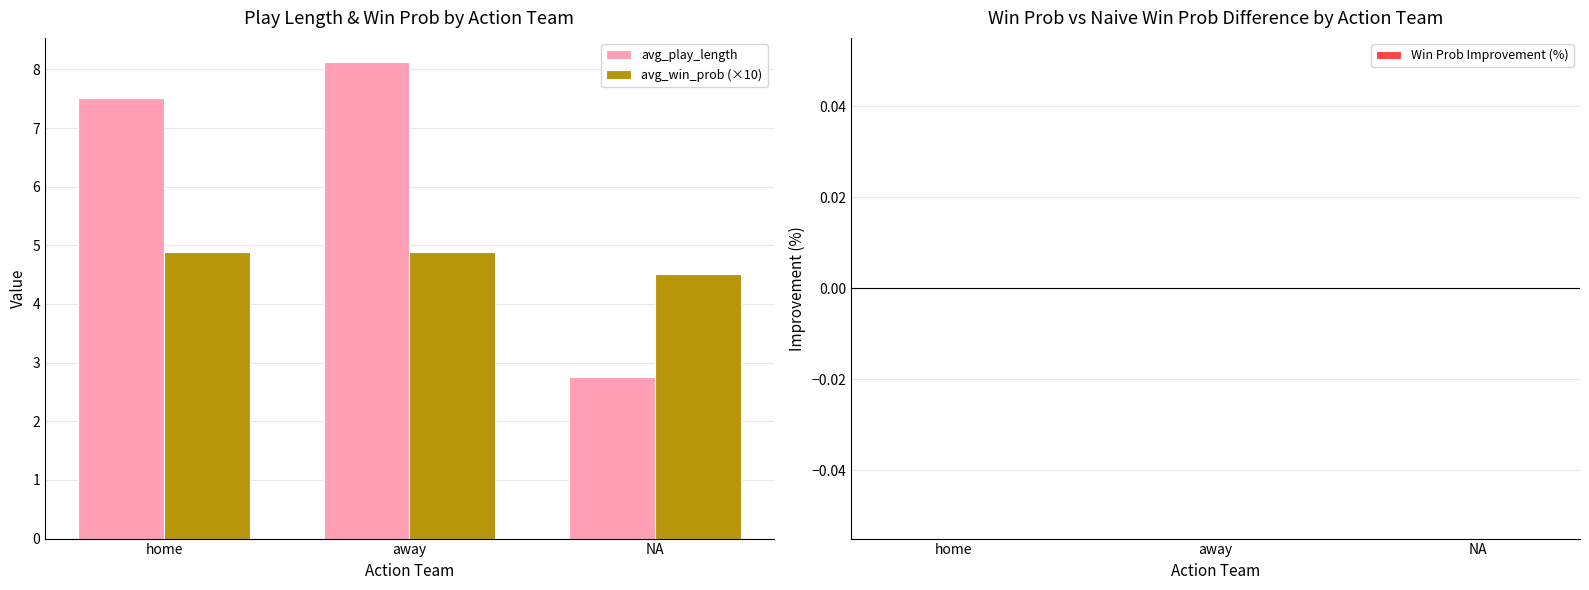

Which series has the largest range (max minus min)?

avg_play_length